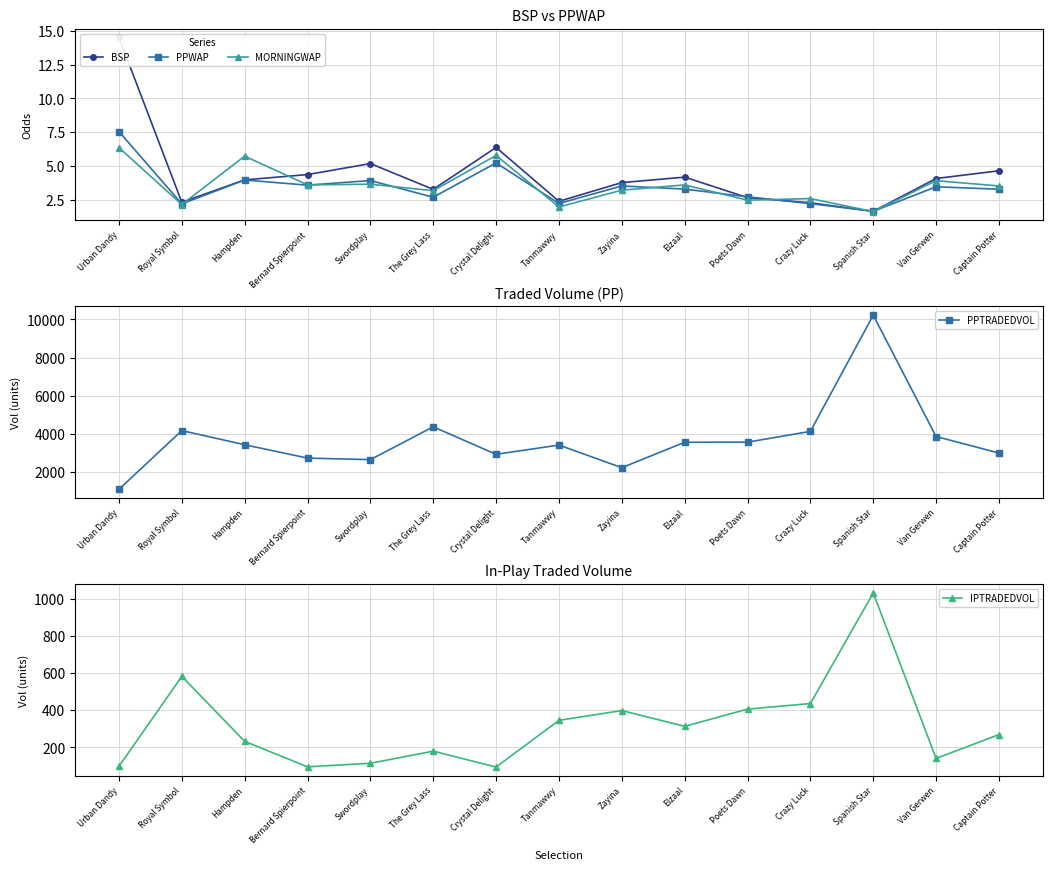

True or false: PPTRADEDVOL and PPWAP intersect in this chart.

False